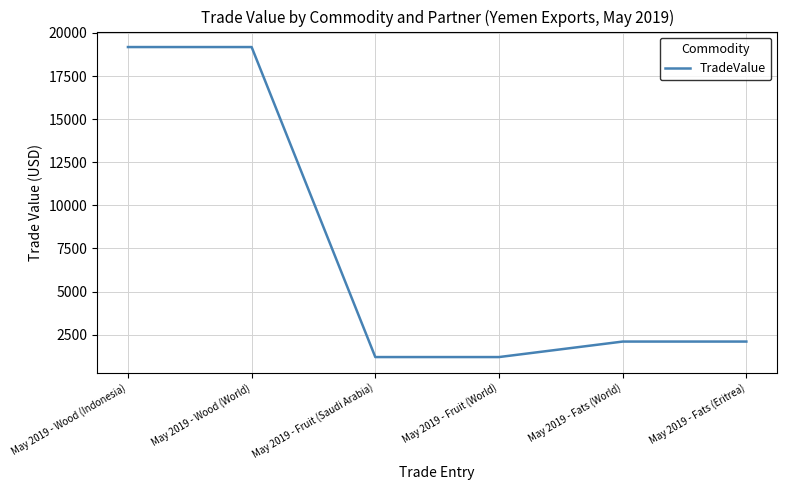

Count the number of categories in the chart.

6